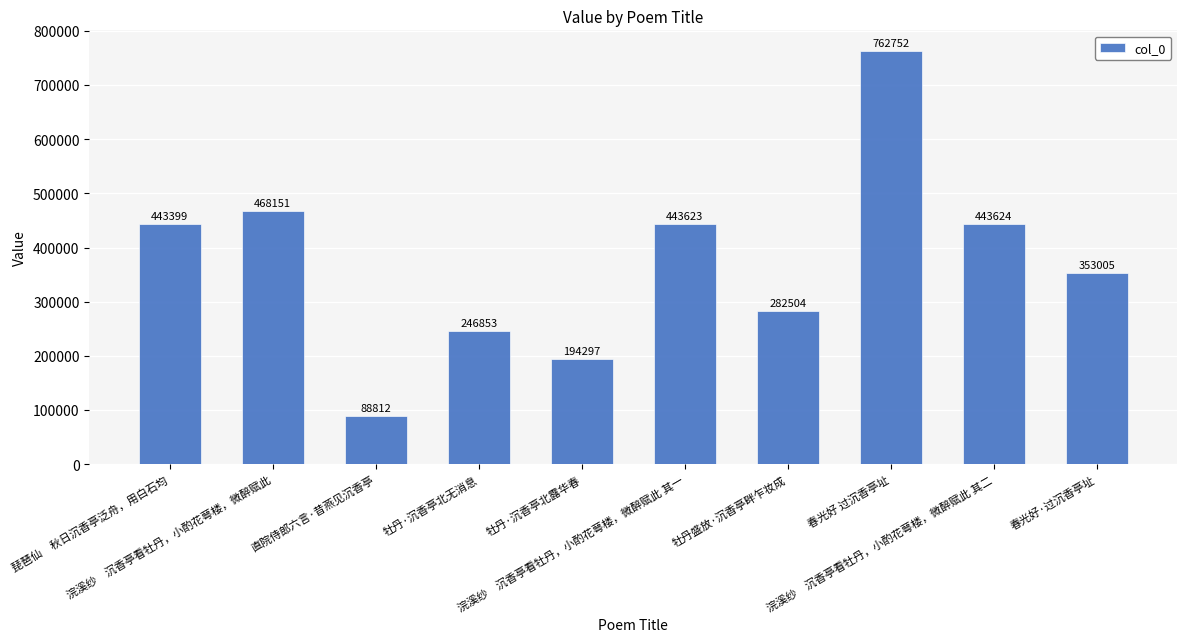

What is the average value?

372702